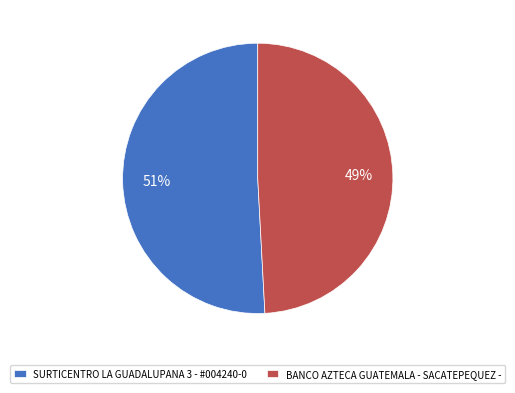

How many slices are in this pie chart?

2